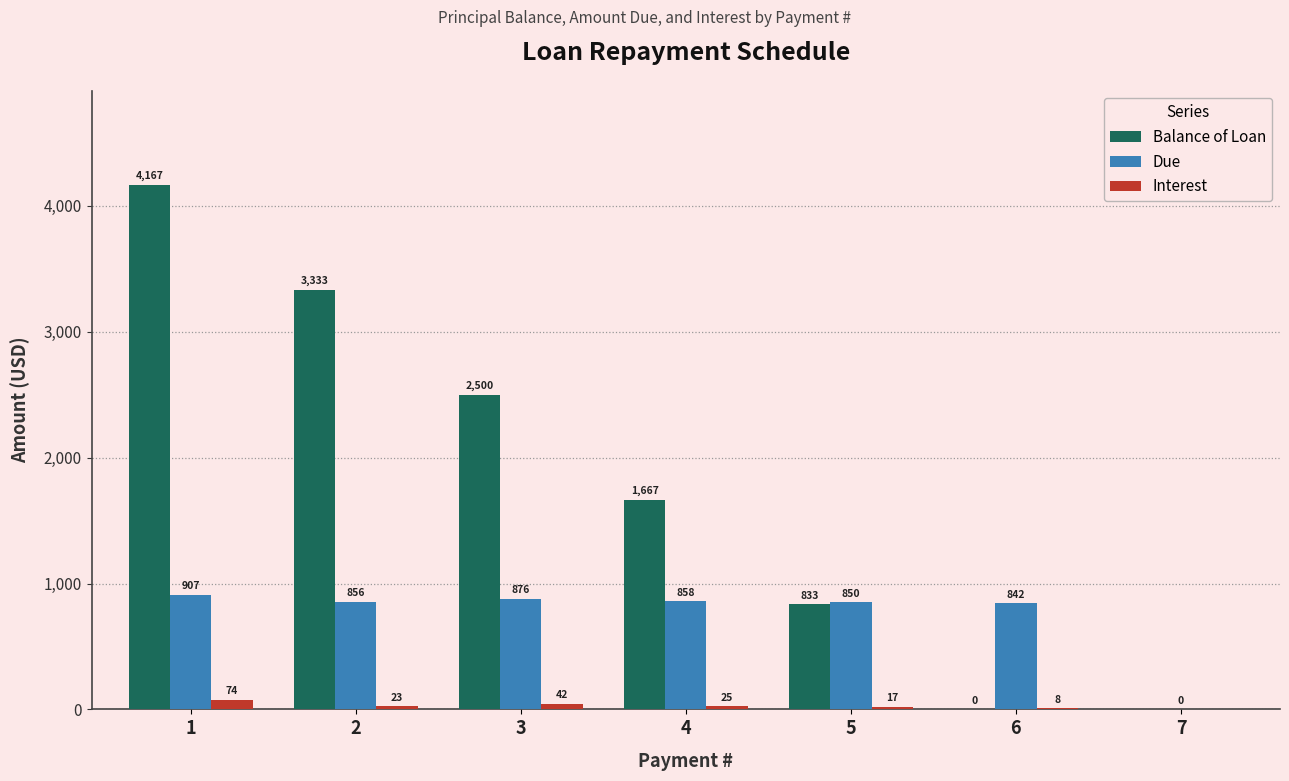

Is it true that Due equals 1335.0 at 6?

False